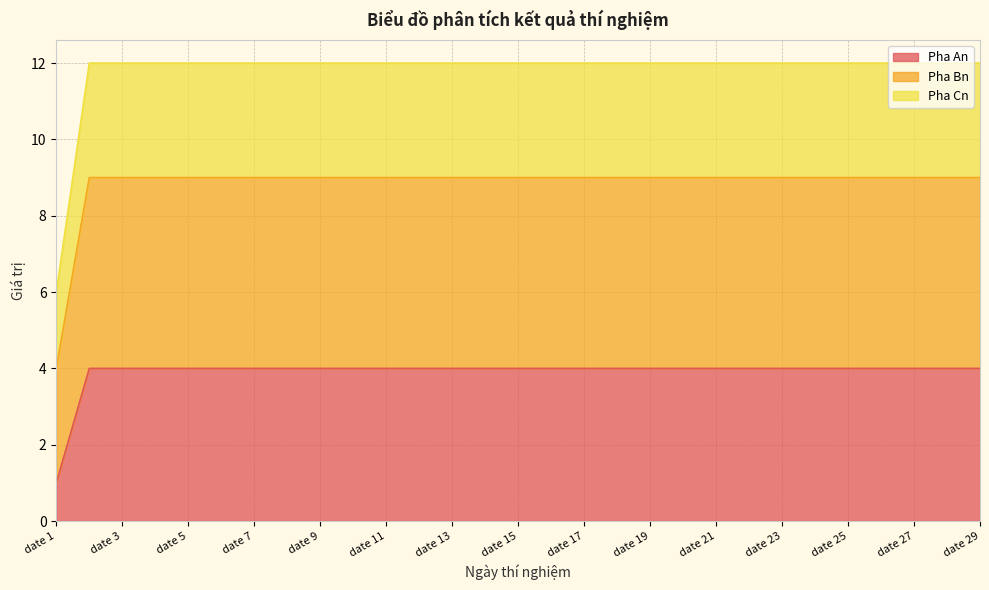

How many lines are shown in the chart?

3